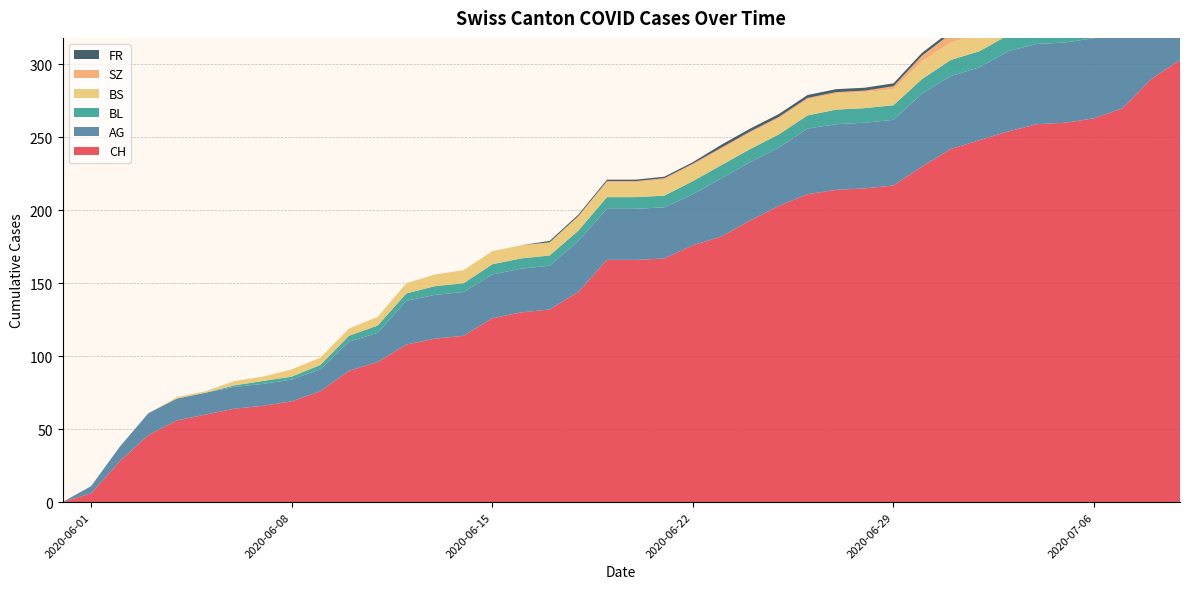

Reading left to right, list all the values displayed in this chart.

CH: 0	6	28	46	56	60	64	66	69	76	90	96	108	112	114	126	130	132	144	166	166	167	176	182	193	203	211	214	215	217	230	242	248	254	259	260	263	270	290	303
AG: 0	5	10	15	15	15	15	15	15	15	20	20	30	30	30	30	30	30	35	35	35	35	35	40	40	40	45	45	45	45	50	50	50	55	55	55	55	55	60	70
BL: 0	0	0	0	0	0	1	2	2	3	4	5	5	6	6	7	7	7	7	8	8	8	9	9	9	9	9	10	10	10	10	11	11	11	13	14	16	18	19	20
BS: 0	0	0	0	1	1	3	3	5	5	5	6	7	8	9	9	9	9	10	10	10	11	11	11	11	11	11	11	11	11	12	12	12	12	12	12	12	12	12	12
SZ: 0	0	0	0	0	0	0	0	0	0	0	0	0	0	0	0	0	0	0	1	1	1	1	1	1	1	1	1	1	2	4	6	9	9	9	9	9	9	17	17
FR: 0	0	0	0	0	0	0	0	0	0	0	0	0	0	0	0	0	1	1	1	1	1	1	2	2	2	2	2	2	2	2	2	2	2	2	2	2	2	2	2